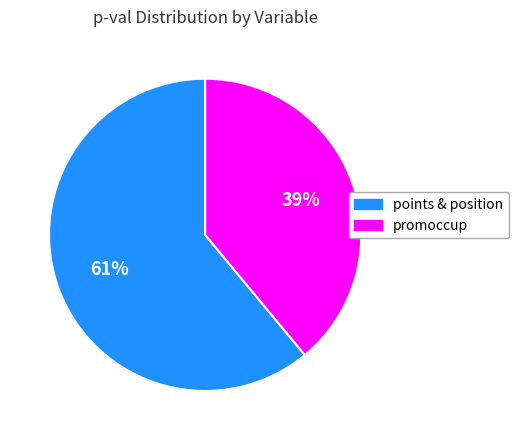

Is there any slice that represents more than half of the pie?

Yes